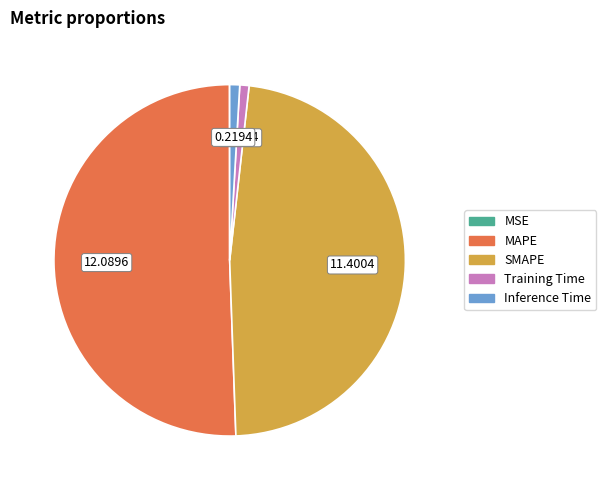

Does MAPE represent more than half of the total?

Yes